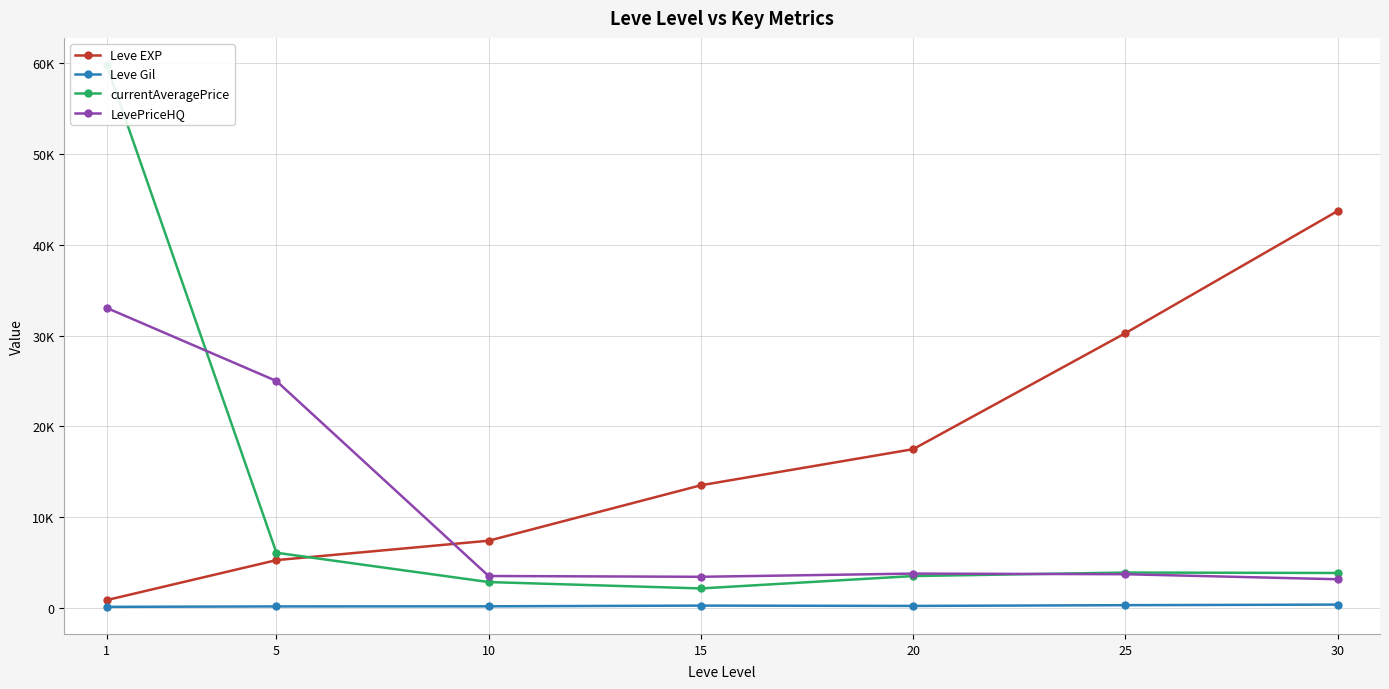

At which label is currentAveragePrice closest to 30982?

5